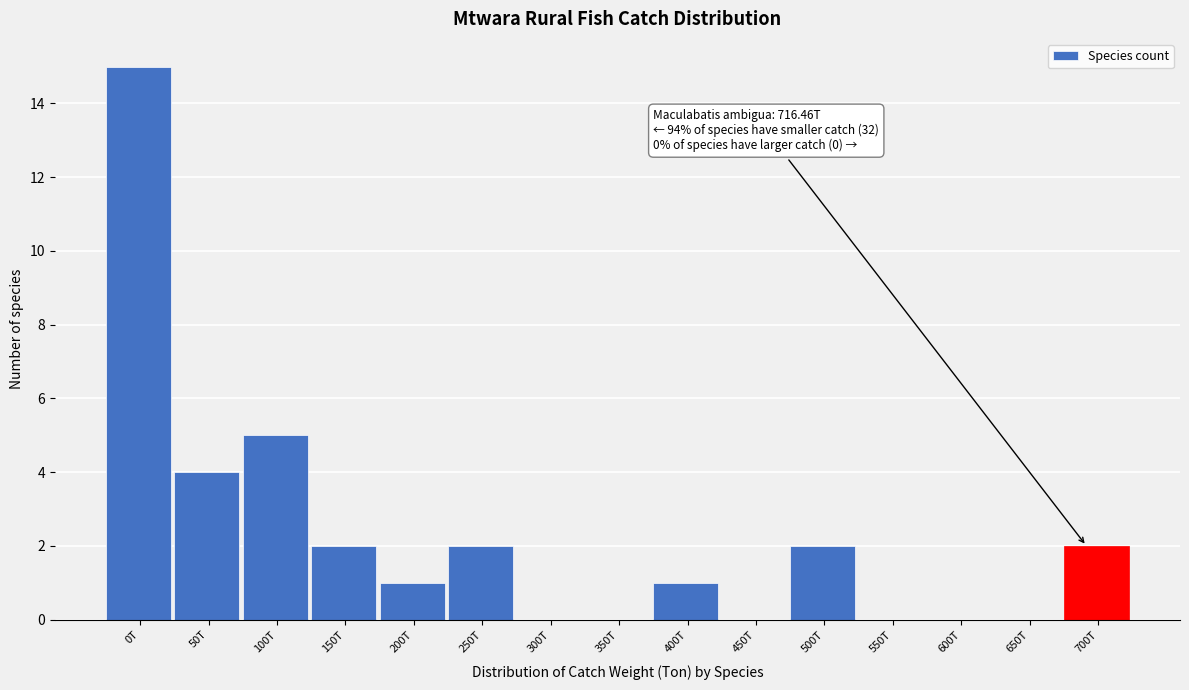

Reading left to right, extract all data points from this chart.

0T=15	50T=4	100T=5	150T=2	200T=1	250T=2	300T=0	350T=0	400T=1	450T=0	500T=2	550T=0	600T=0	650T=0	700T=2